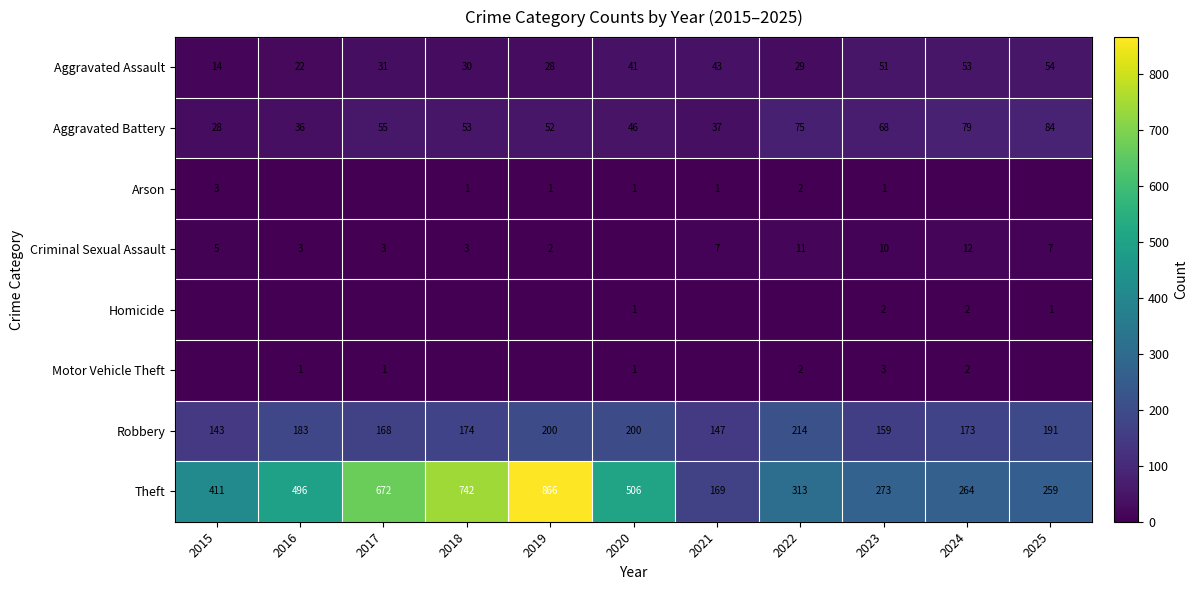

Which category has the highest value in the Robbery series?

2022